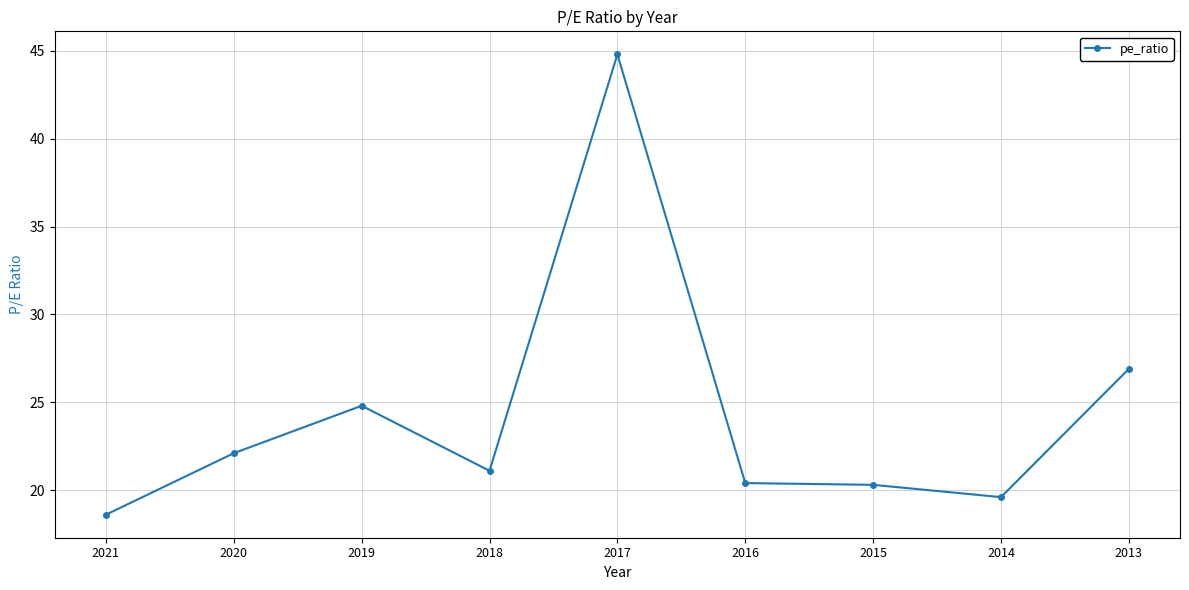

The value at 2016 is 9.6. True or false?

False